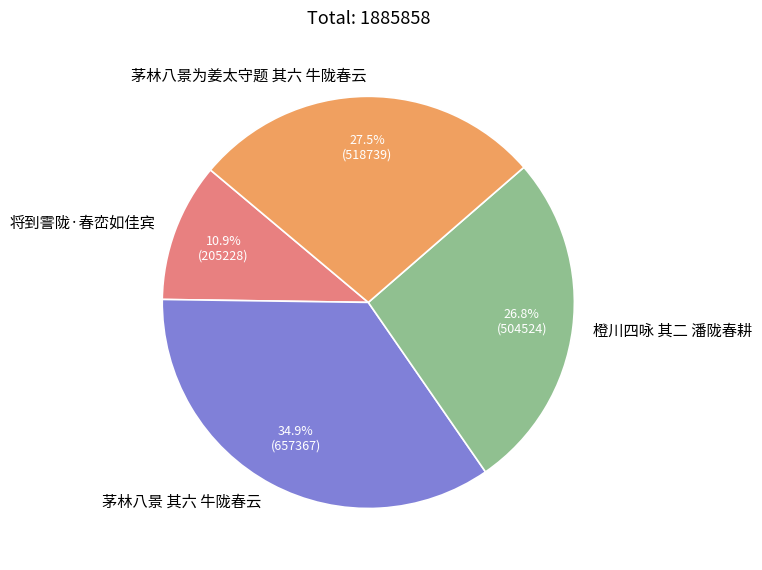

Between 茅林八景 其六 牛陇春云 and 橙川四咏 其二 潘陇春耕, which is larger?

茅林八景 其六 牛陇春云